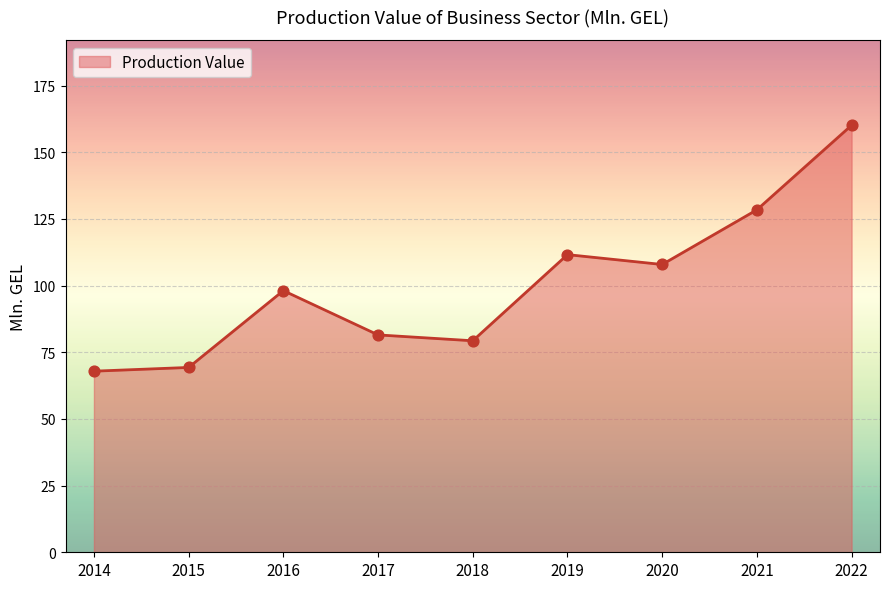

Between 2020 and 2019, which is larger?

2019